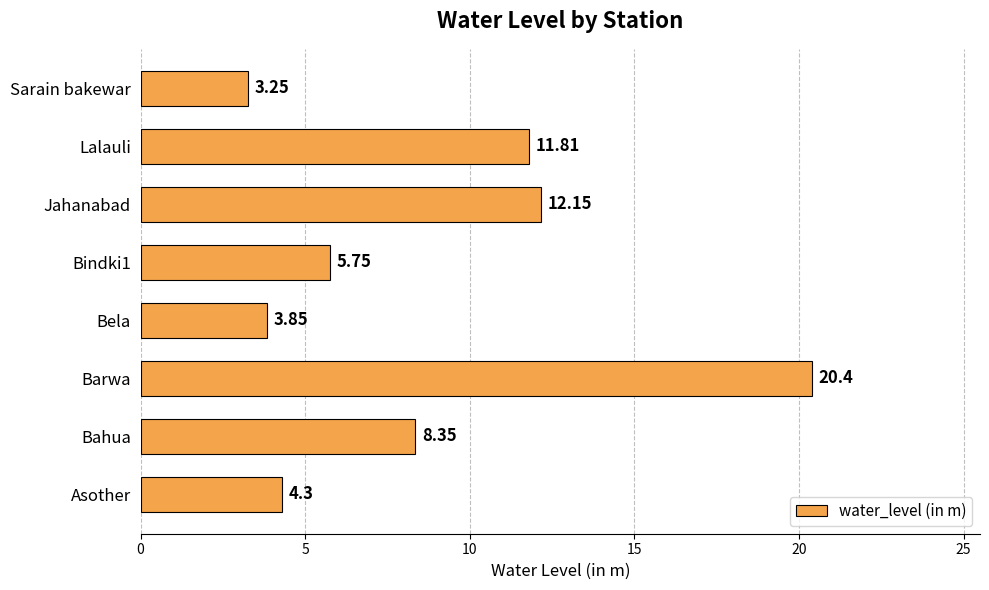

Which has a higher value, Sarain bakewar or Lalauli?

Lalauli